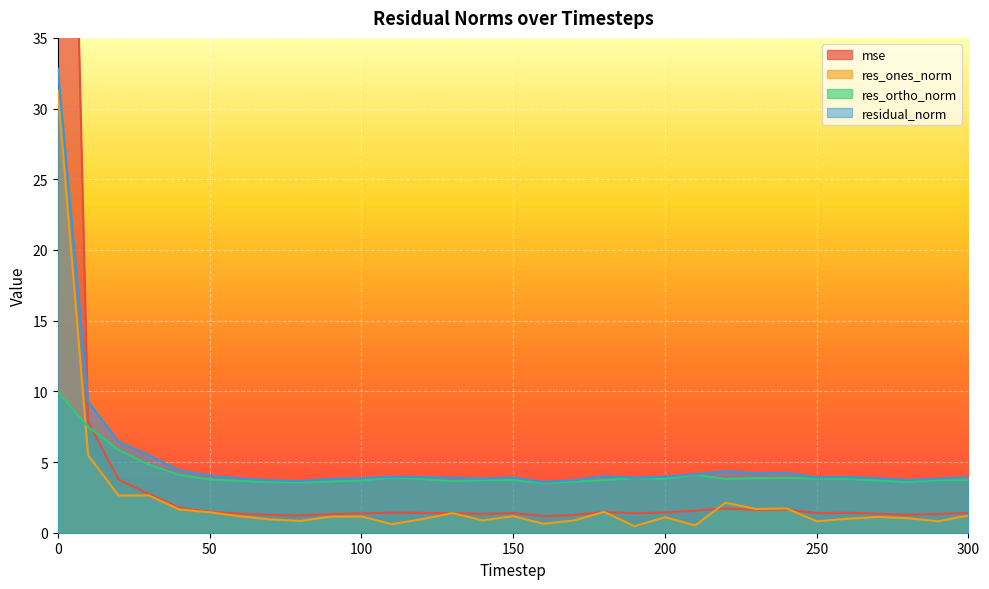

Reading right to left, extract all data points from this chart.

mse: 300=1.4	290=1.3	280=1.3	270=1.4	260=1.4	250=1.4	240=1.6	230=1.6	220=1.7	210=1.6	200=1.4	190=1.4	180=1.5	170=1.3	160=1.2	150=1.4	140=1.3	130=1.4	120=1.4	110=1.4	100=1.4	90=1.3	80=1.2	70=1.3	60=1.3	50=1.5	40=1.8	30=2.7	20=3.8	10=7.8	0=98.1
res_ones_norm: 300=1.2	290=0.8	280=1.0	270=1.1	260=1.0	250=0.8	240=1.7	230=1.7	220=2.1	210=0.5	200=1.1	190=0.5	180=1.5	170=0.9	160=0.6	150=1.2	140=0.9	130=1.4	120=1.0	110=0.6	100=1.2	90=1.1	80=0.8	70=0.9	60=1.2	50=1.4	40=1.6	30=2.6	20=2.6	10=5.5	0=31.3
res_ortho_norm: 300=3.7	290=3.7	280=3.6	270=3.7	260=3.8	250=3.8	240=3.9	230=3.9	220=3.8	210=4.1	200=3.8	190=3.9	180=3.7	170=3.6	160=3.5	150=3.7	140=3.7	130=3.6	120=3.8	110=3.9	100=3.7	90=3.6	80=3.6	70=3.6	60=3.7	50=3.8	40=4.1	30=4.8	20=5.9	10=7.5	0=10.0
residual_norm: 300=3.9	290=3.8	280=3.7	270=3.9	260=3.9	250=3.9	240=4.2	230=4.2	220=4.3	210=4.1	200=4.0	190=3.9	180=4.0	170=3.7	160=3.6	150=3.9	140=3.8	130=3.9	120=3.9	110=4.0	100=3.9	90=3.8	80=3.7	70=3.7	60=3.8	50=4.0	40=4.4	30=5.5	20=6.4	10=9.3	0=32.8